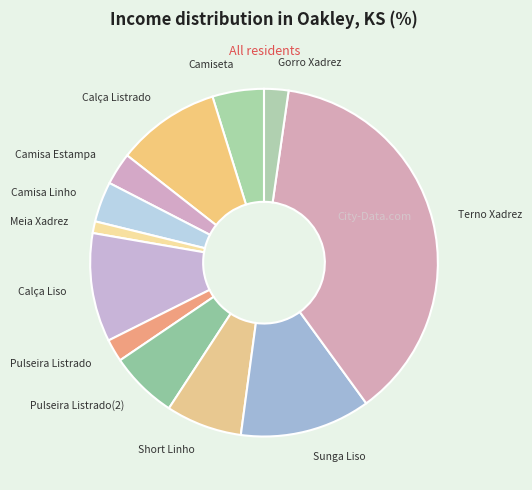

Is there a majority slice in this chart?

No